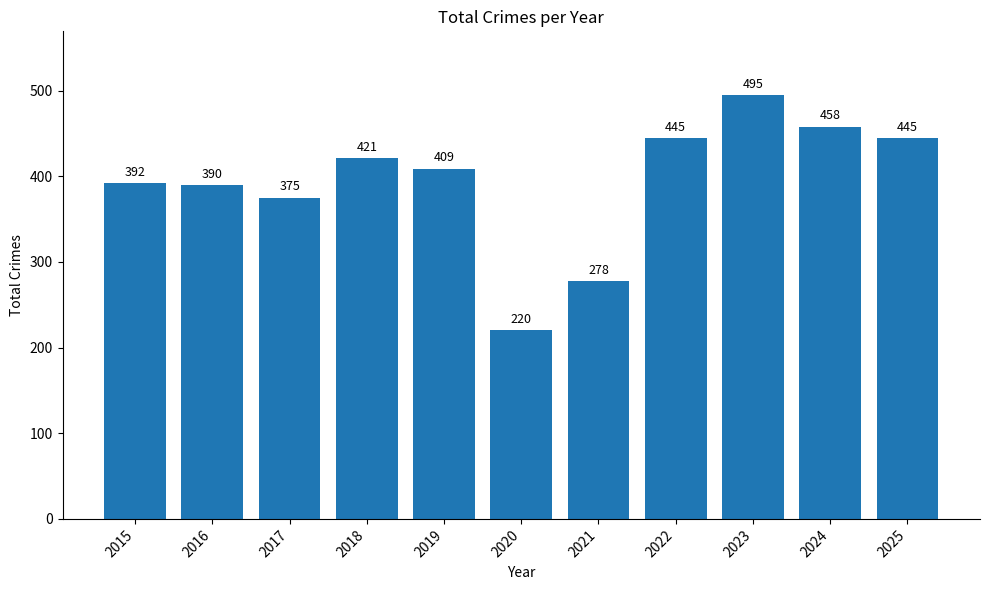

What is the difference between the maximum and minimum values?

275